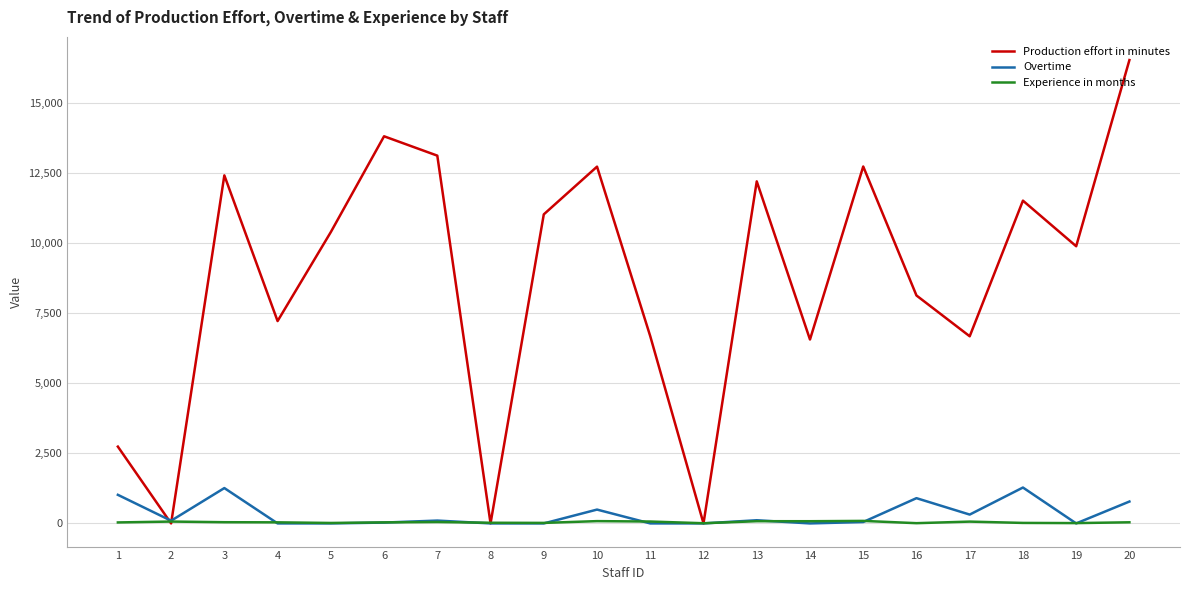

Is the value of Experience in months at 8 greater than the value of Production effort in minutes at 5?

No